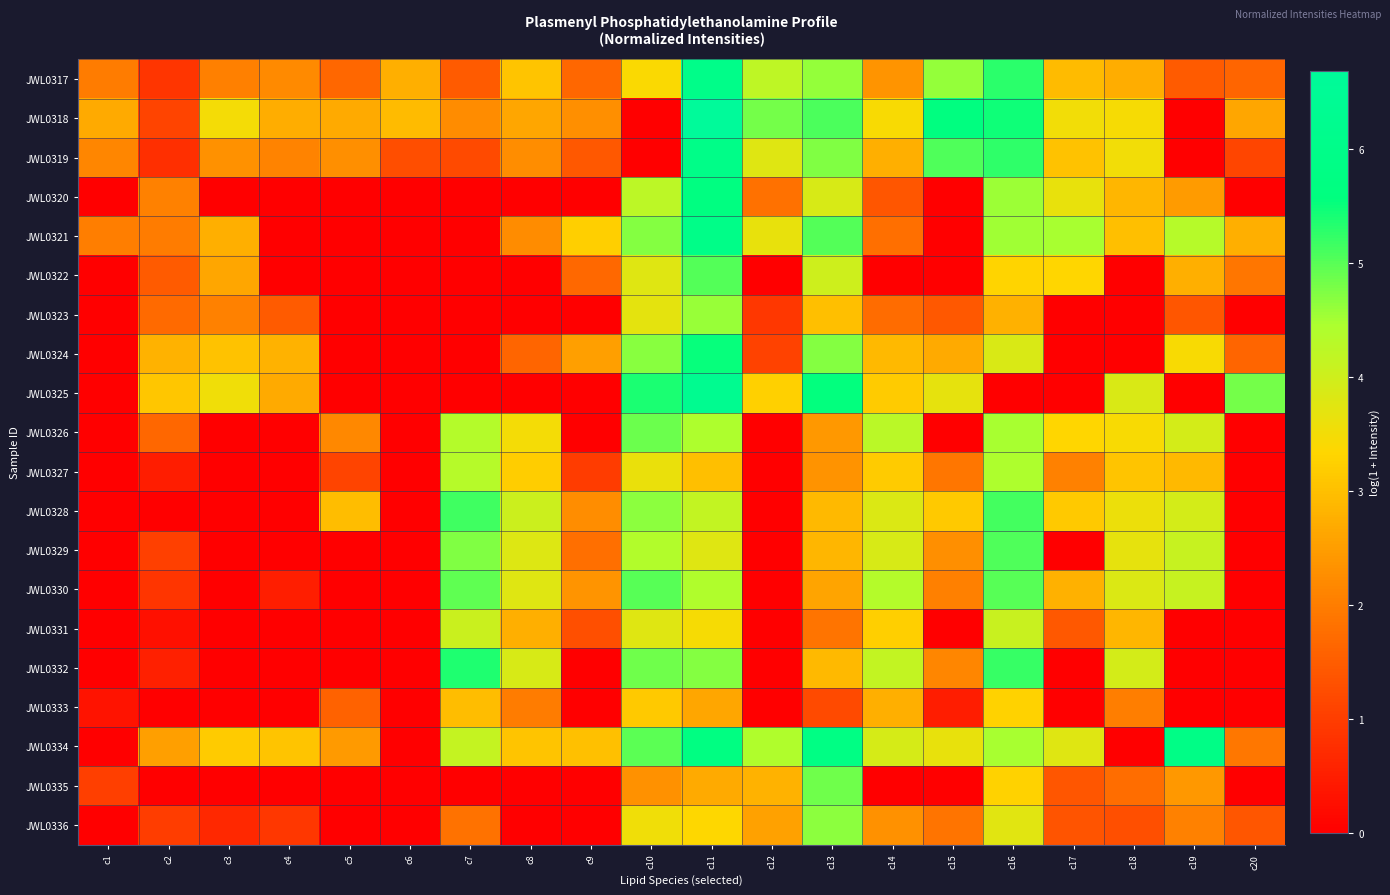

Count the number of categories in the chart.

20